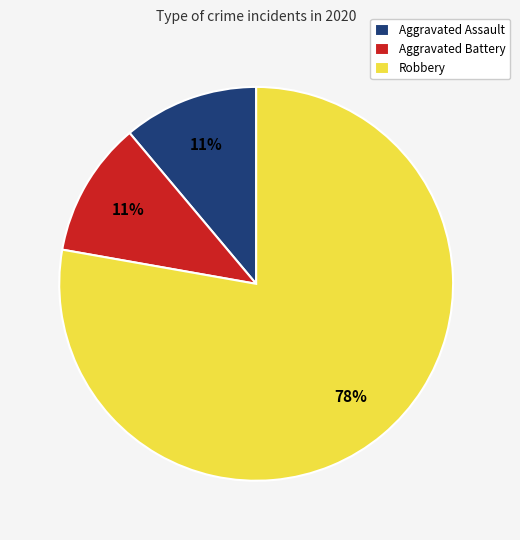

Count the number of slices in the pie.

3